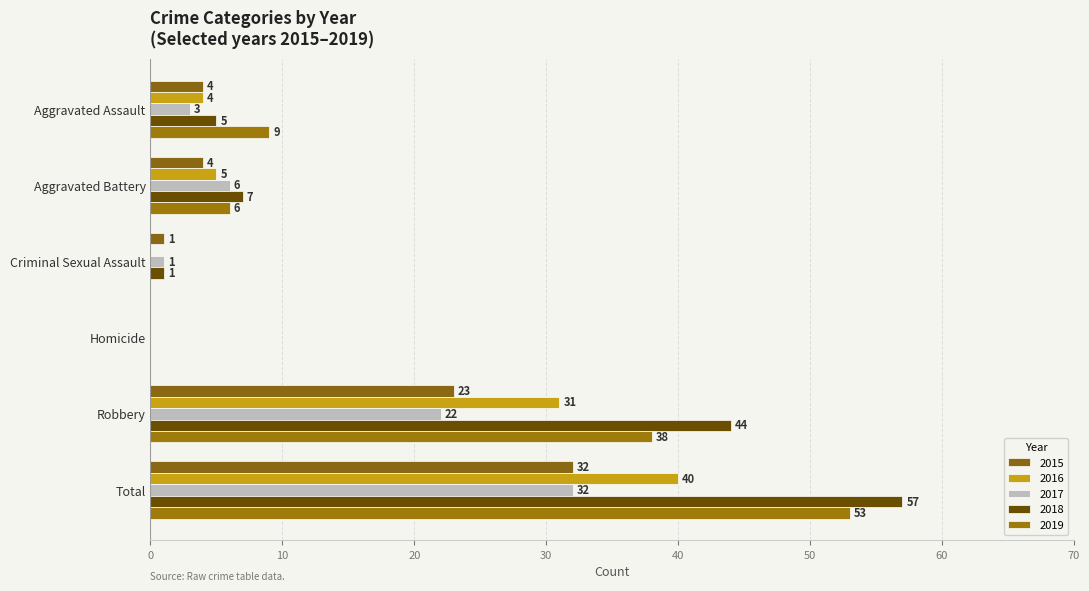

Where does the 2019 series first go above 9?

Robbery